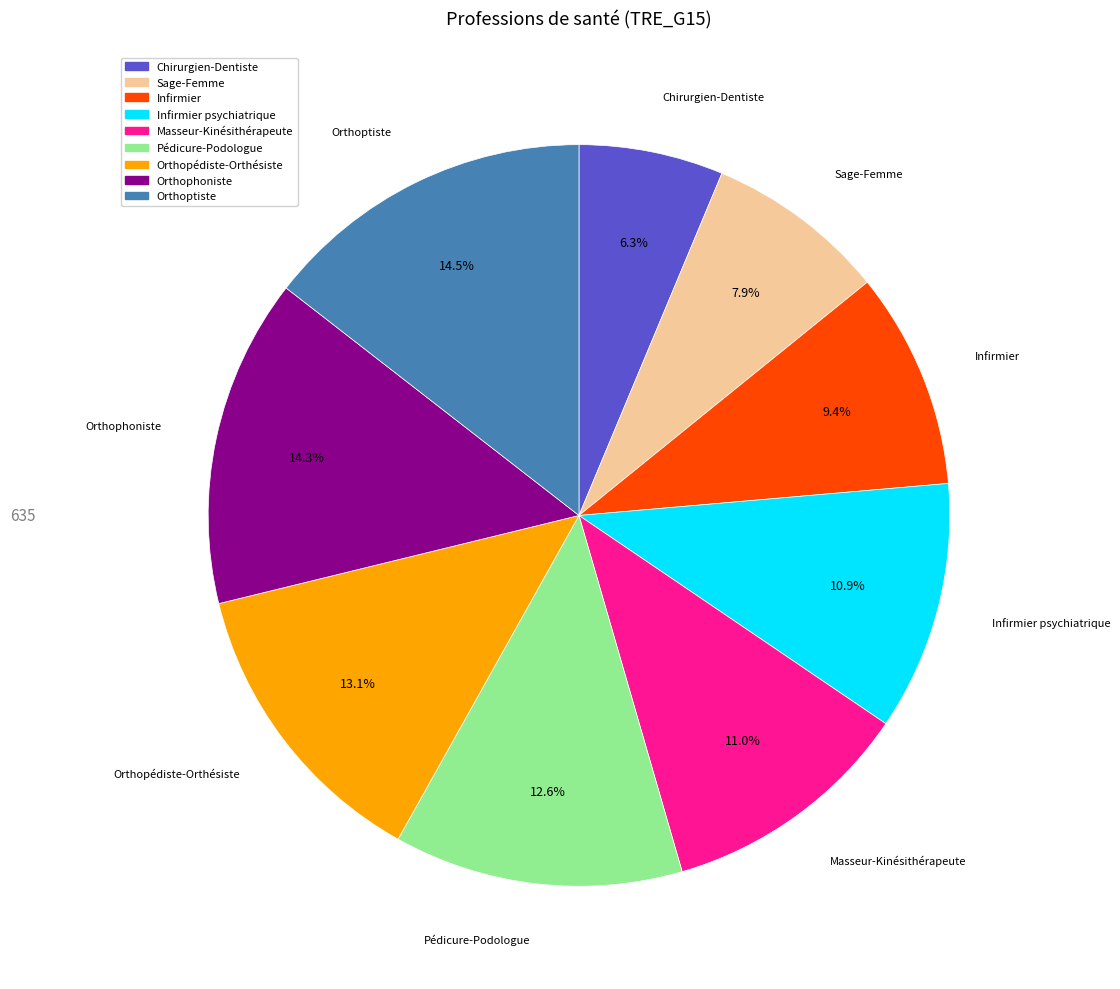

Which slice is the smallest?

Chirurgien-Dentiste